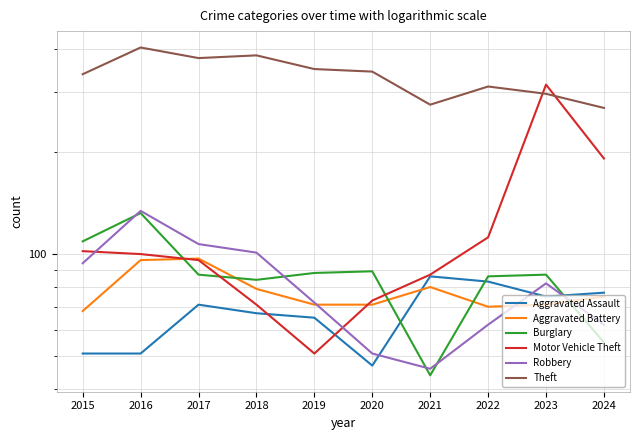

In Motor Vehicle Theft, how many points are lower than both neighbors (excluding endpoints)?

1